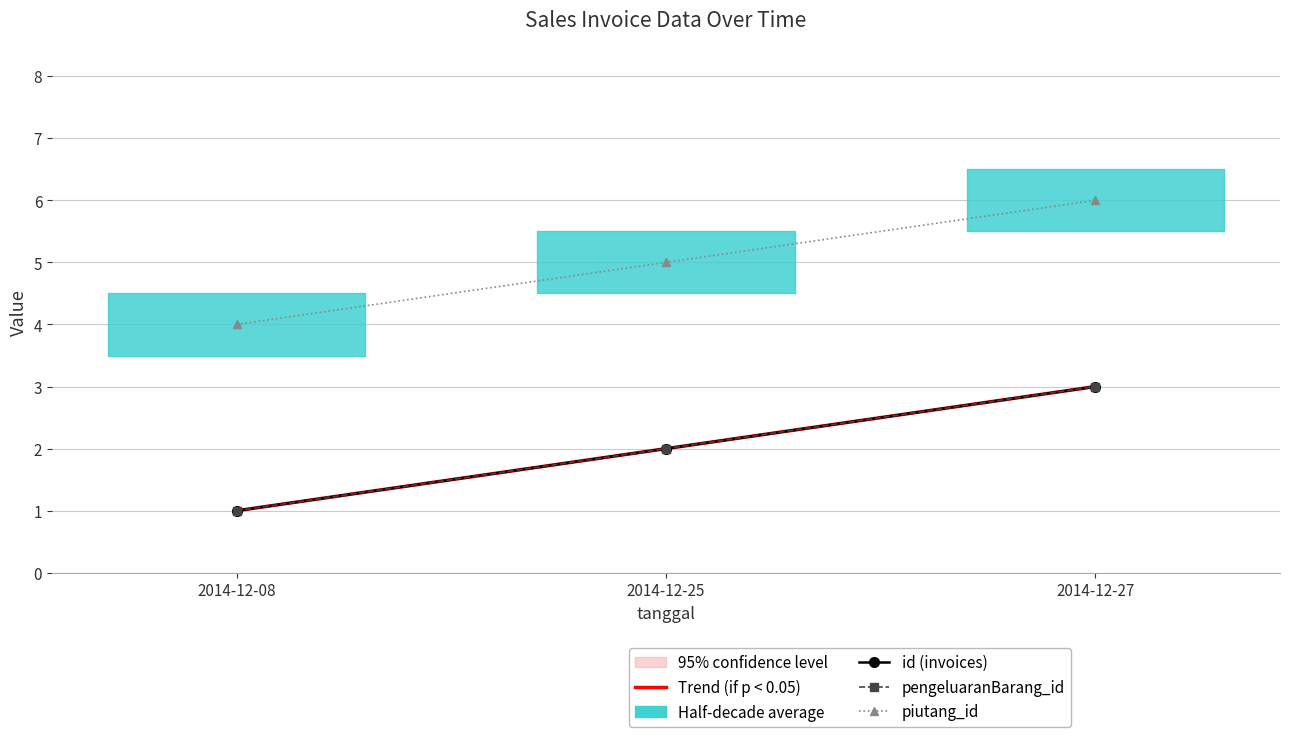

Between 2014-12-08 and 2014-12-25, which series saw the biggest shift?

Trend (if p < 0.05)